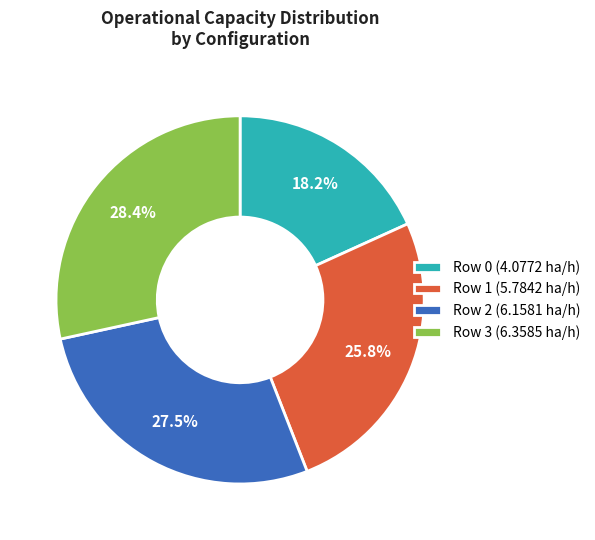

Which category has the biggest portion of the pie?

Row 3